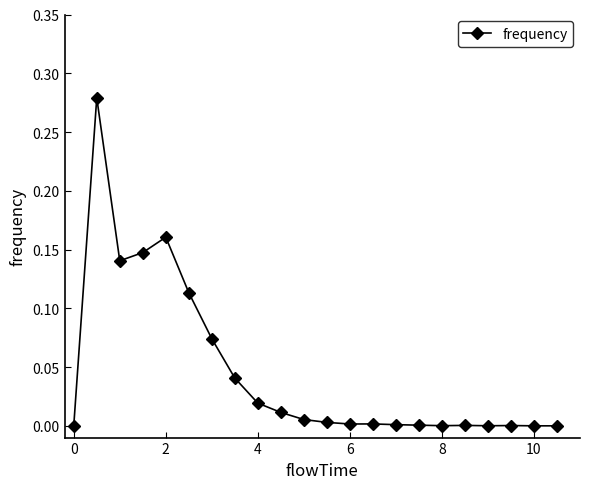

What is the sum of all values?

1.0